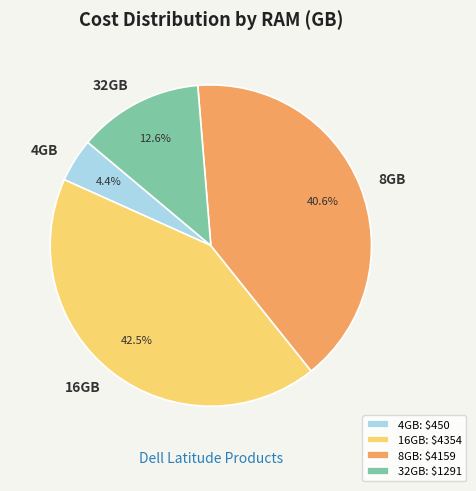

How much of the chart is everything except 32GB?

87.4%